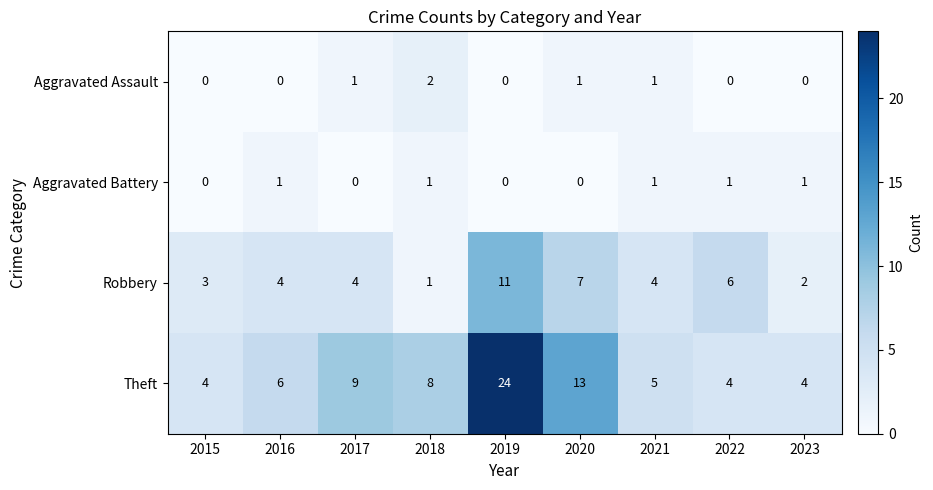

Between 2016 and 2020, which series saw the biggest shift?

Theft